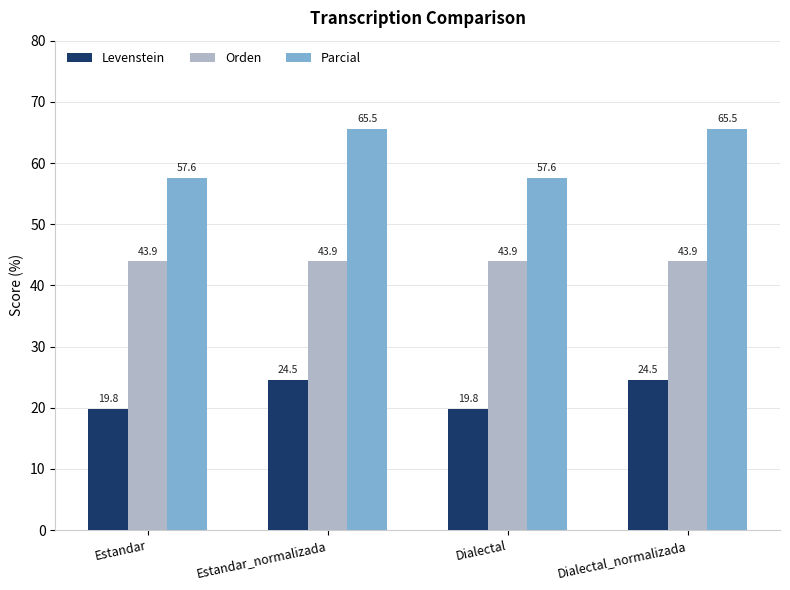

What is the sum of the Levenstein values at Dialectal_normalizada and Dialectal?

44.3